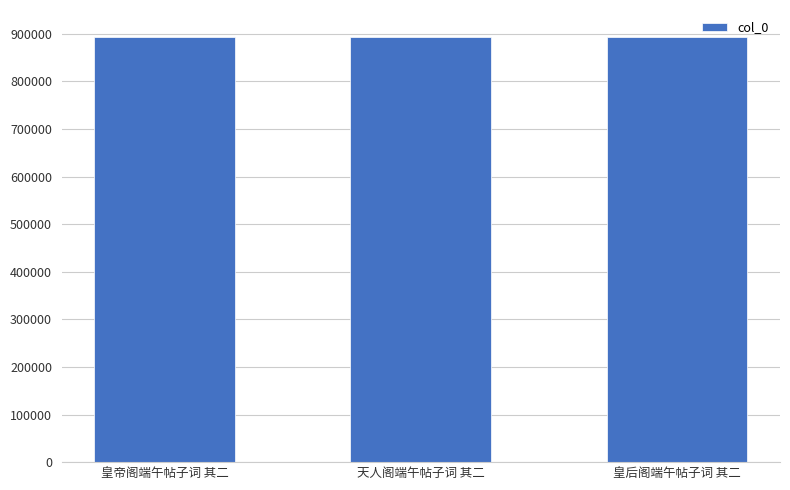

What is the label of the 1st bar from the right?

皇后阁端午帖子词 其二